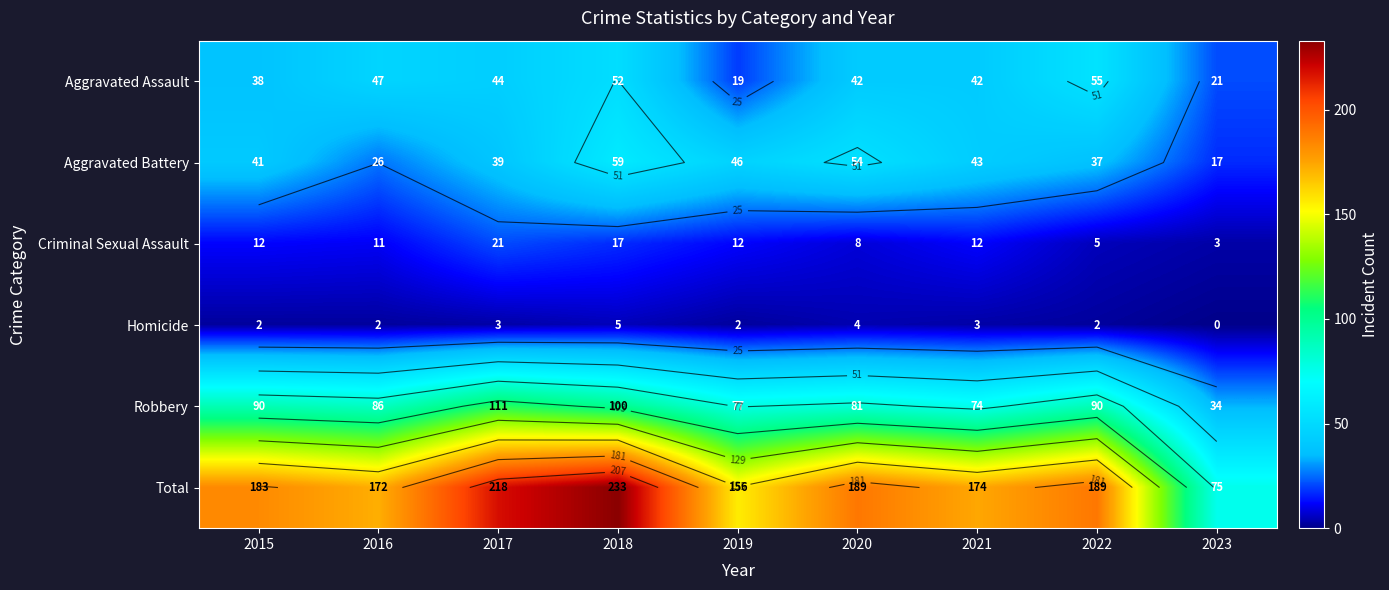

How many data points does each series have?

9